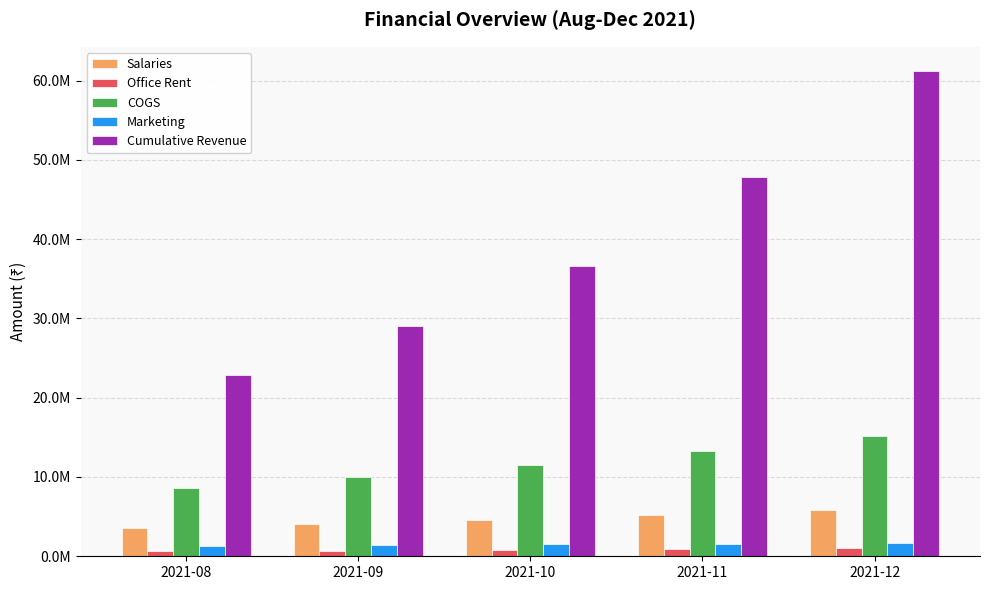

Reading right to left, transcribe all the data shown in this chart.

Salaries: 2021-12=5850000	2021-11=5210000	2021-10=4570000	2021-09=4010000	2021-08=3530000
Office Rent: 2021-12=1096000	2021-11=968000	2021-10=840000	2021-09=728000	2021-08=632000
COGS: 2021-12=15138500	2021-11=13320500	2021-10=11568650	2021-09=9977900	2021-08=8614400
Marketing: 2021-12=1700000	2021-11=1600000	2021-10=1500000	2021-09=1400000	2021-08=1300000
Cumulative Revenue: 2021-12=61200000	2021-11=47880000	2021-10=36560000	2021-09=29025000	2021-08=22890000